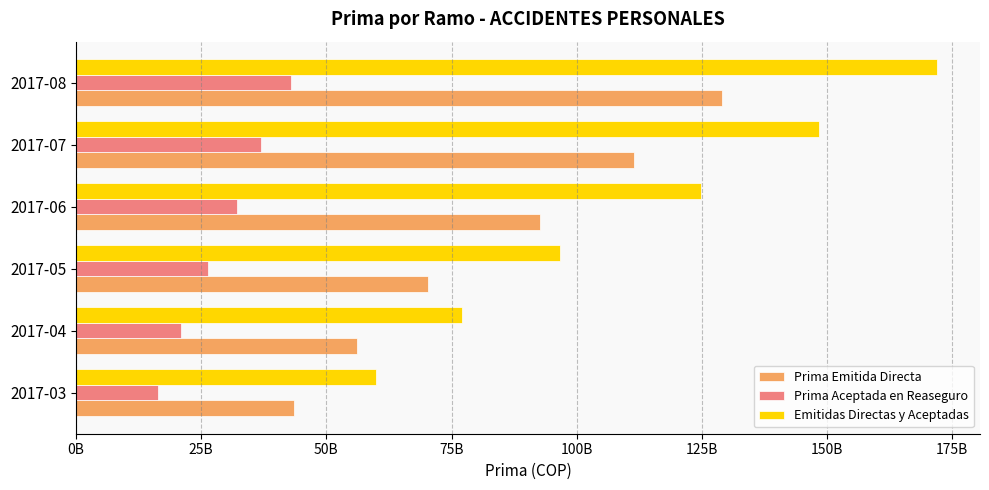

What are all the series names shown in the legend?

Prima Emitida Directa, Prima Aceptada en Reaseguro, Emitidas Directas y Aceptadas